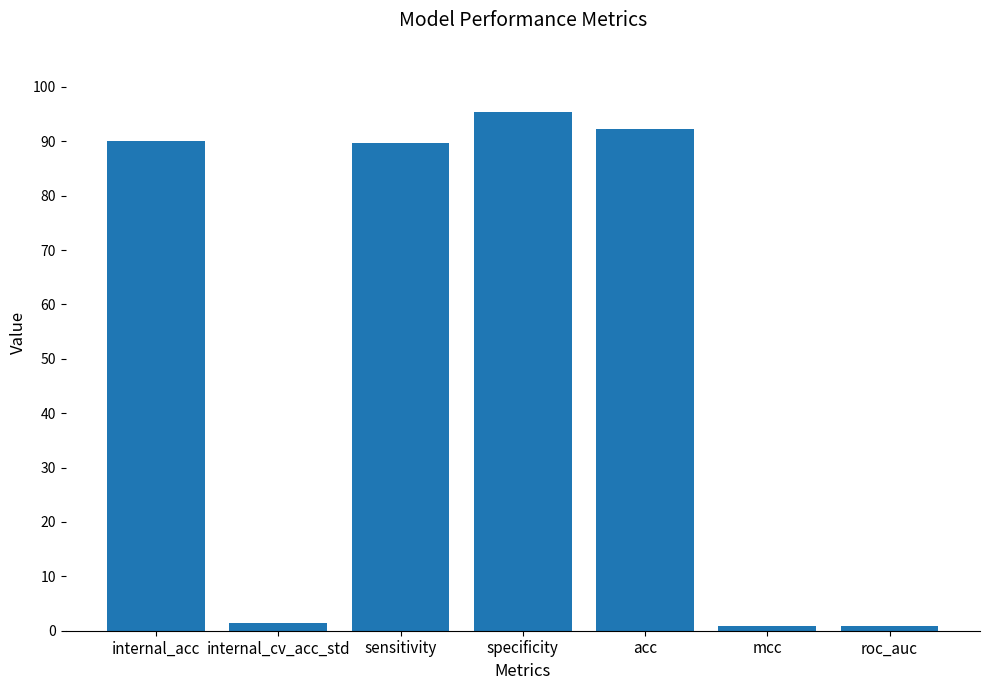

What is the average value?

52.9